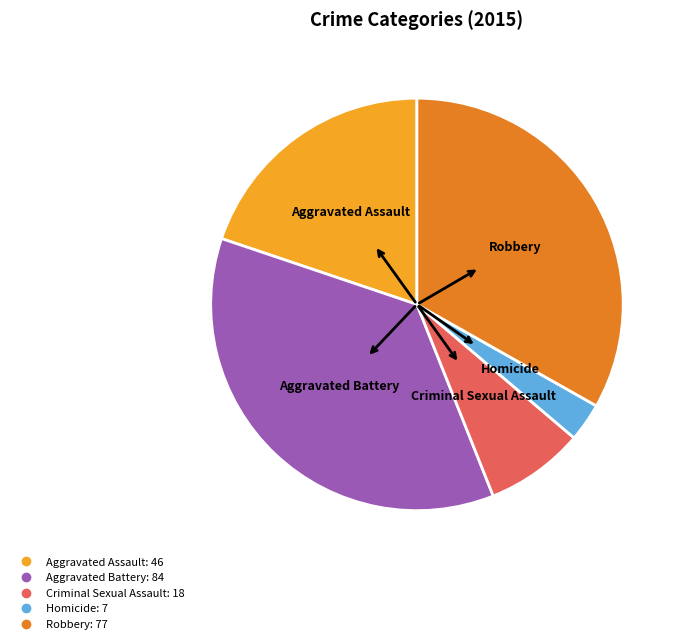

Which category has the smallest portion of the pie?

Homicide